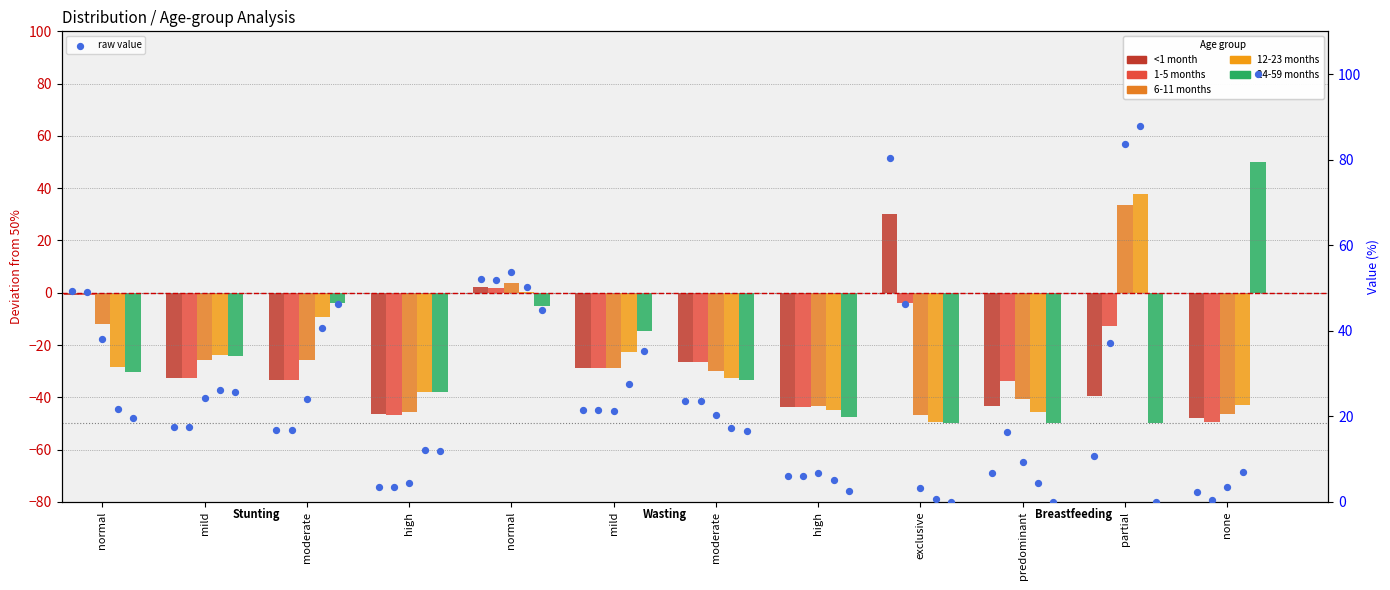

At which category is the sum across all series the highest?

normal